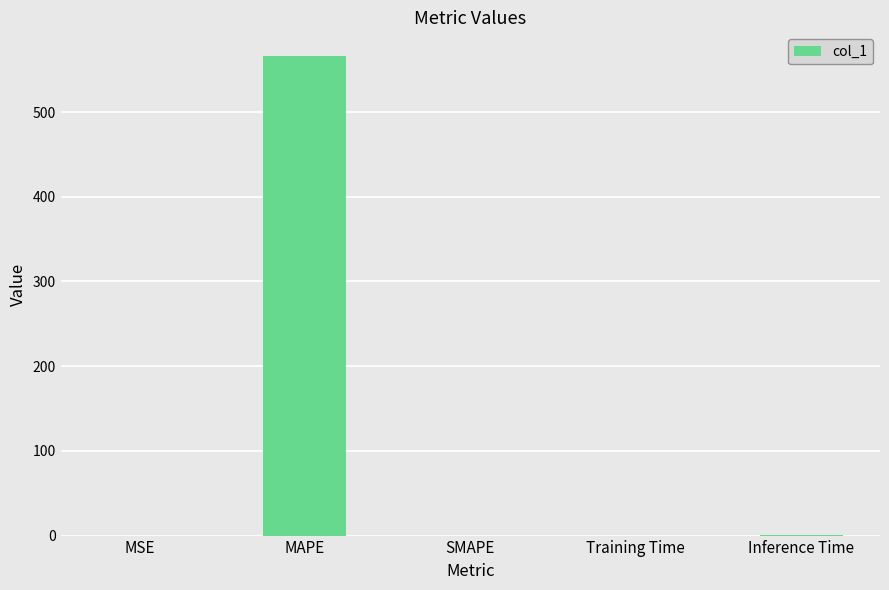

The chart shows a value of 314.2 at MAPE. True or false?

False